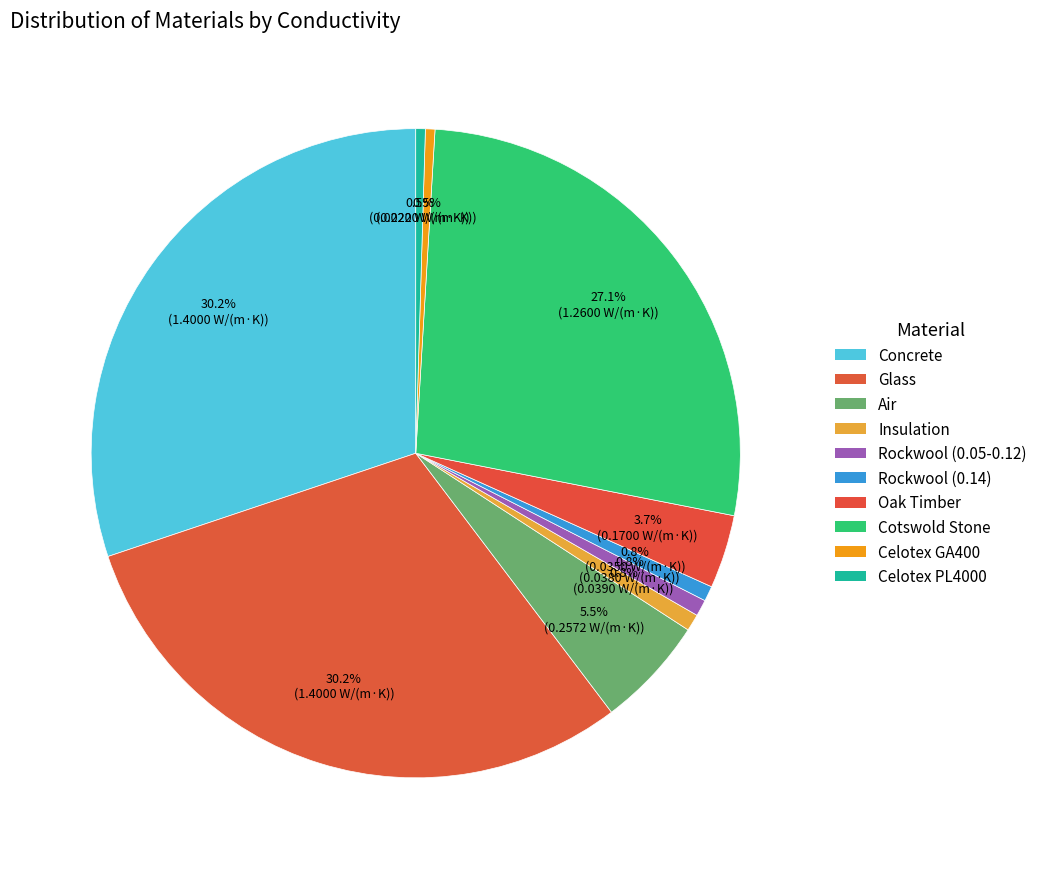

True or false: Celotex PL4000 accounts for 0% of the total.

True